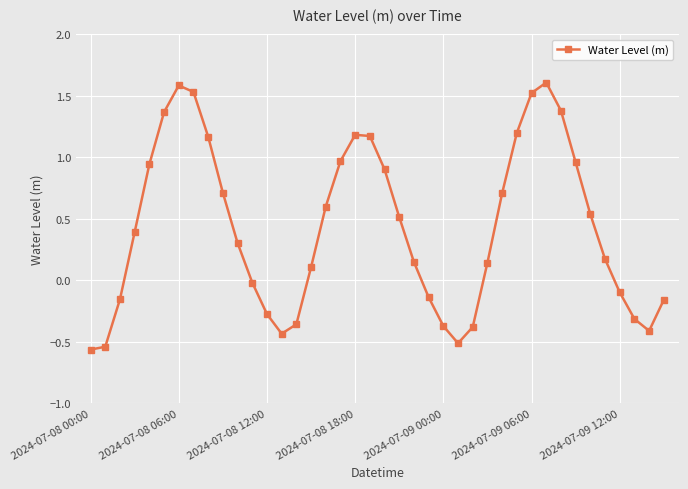

How many values are below 0?

15